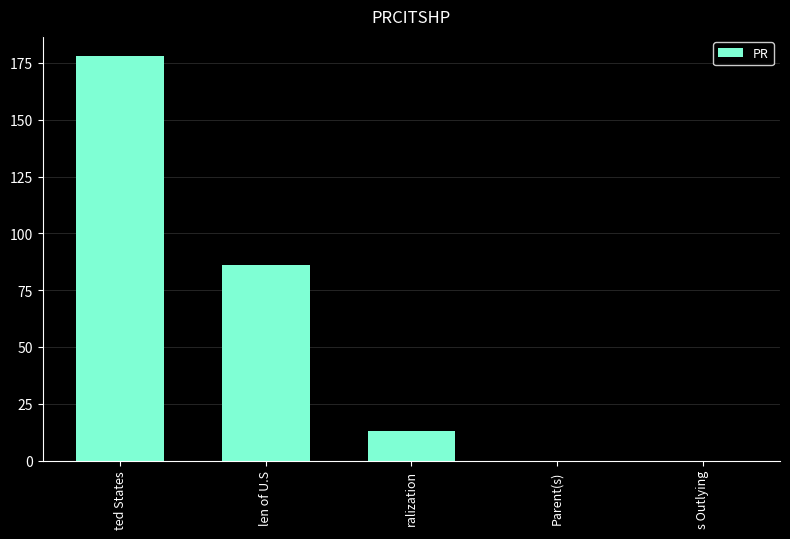

What is the sum of all values?

277